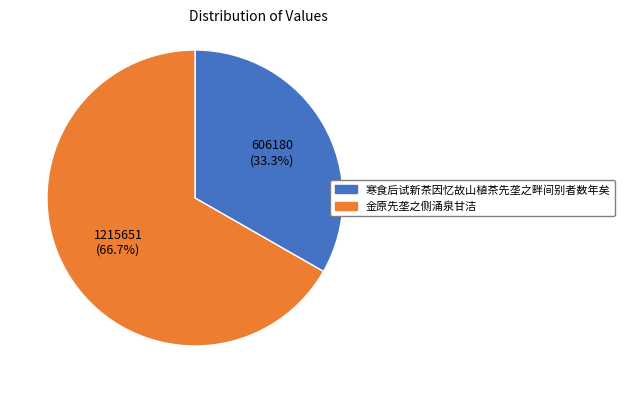

Does any single category account for the majority?

Yes